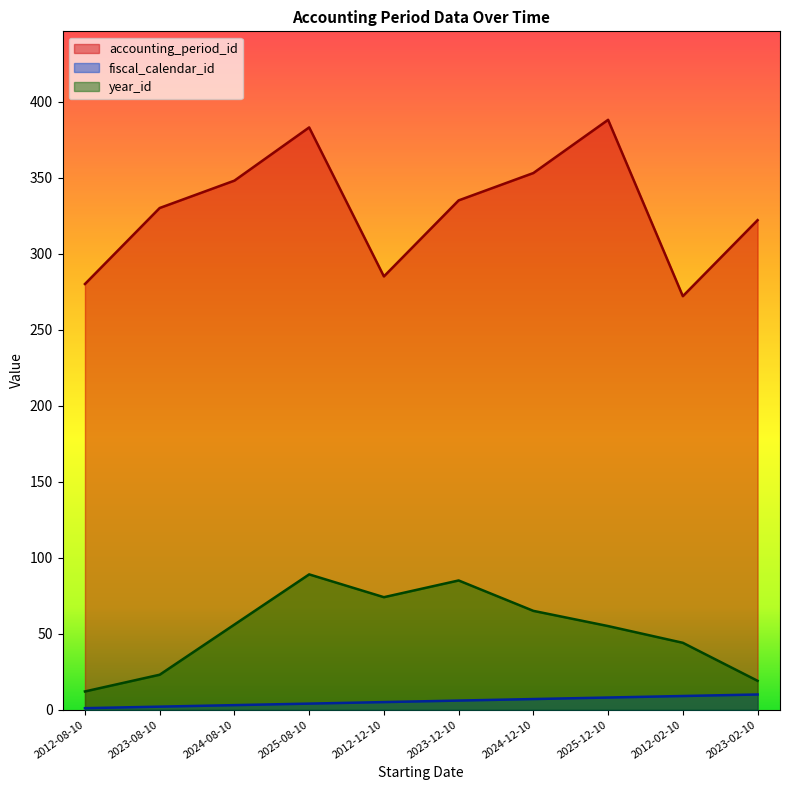

How many values in the accounting_period_id series exceed 335?

4